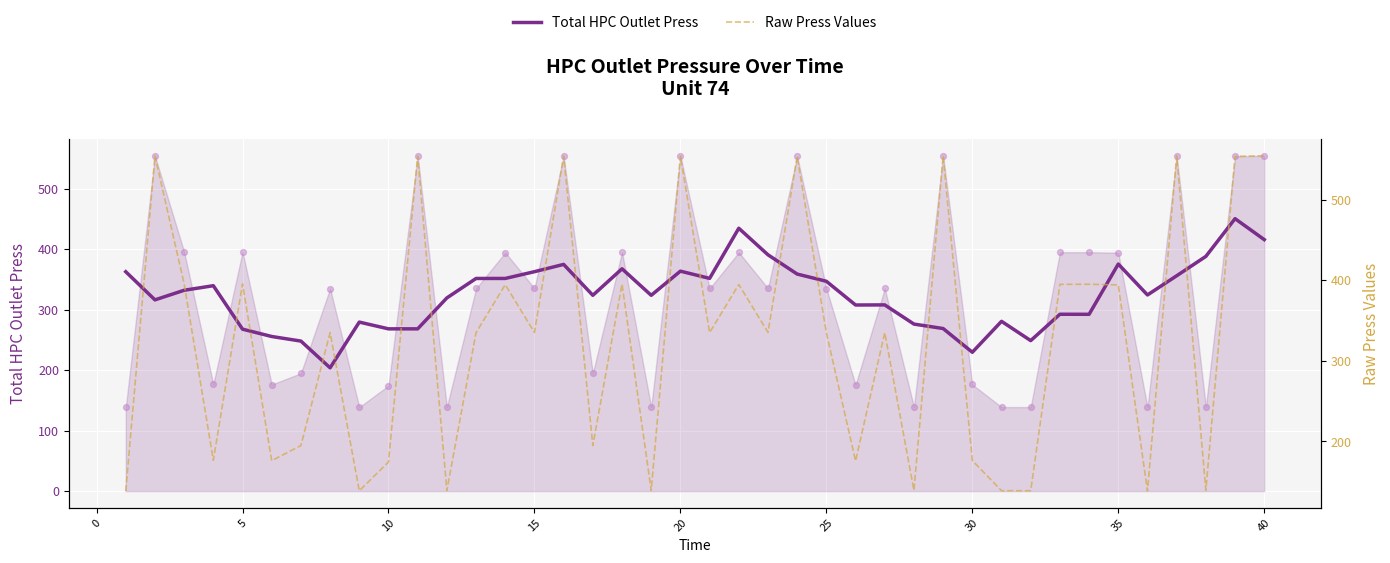

Which series reaches the minimum Y coordinate?

Raw Press Values